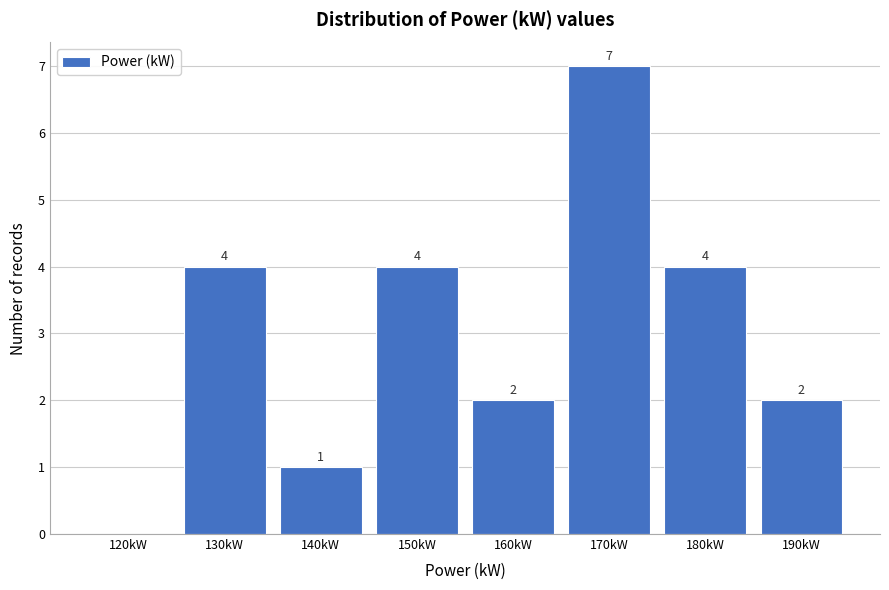

Reading left to right, what are all the values shown in this chart?

120kW=0	130kW=4	140kW=1	150kW=4	160kW=2	170kW=7	180kW=4	190kW=2